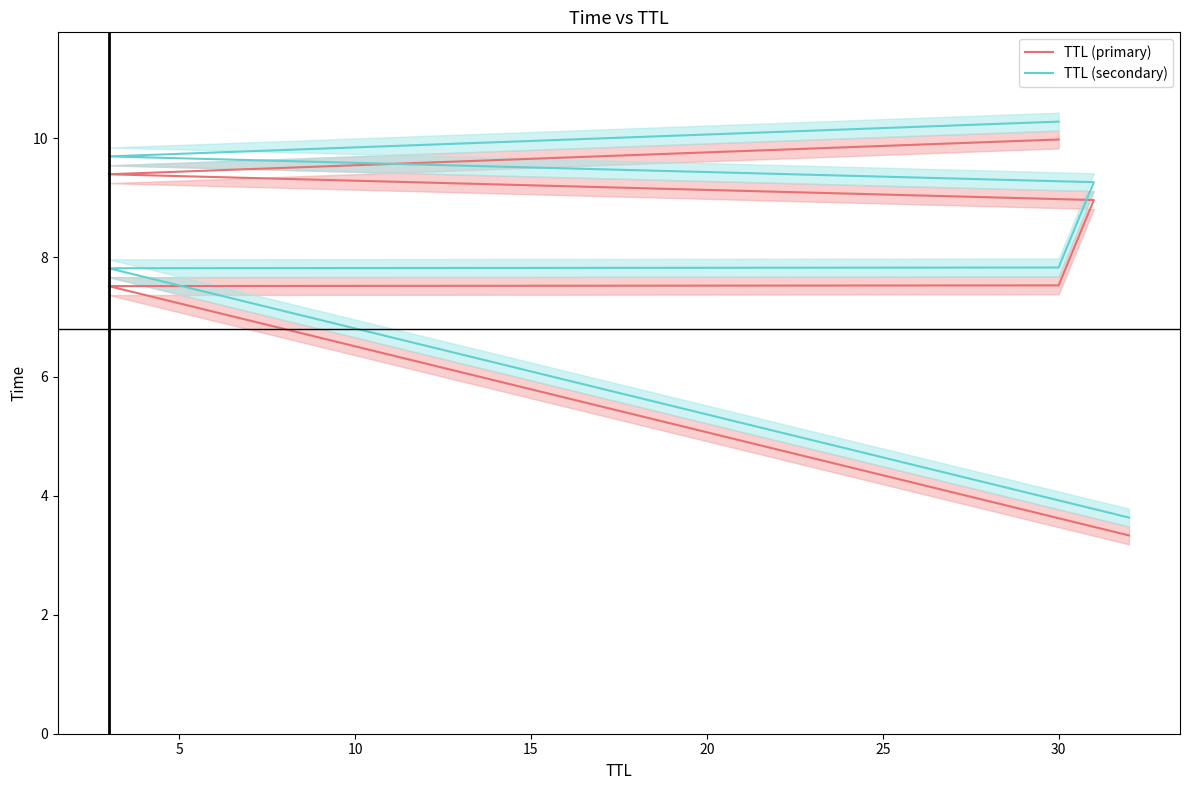

True or false: TTL (primary) and TTL (secondary) intersect in this chart.

False